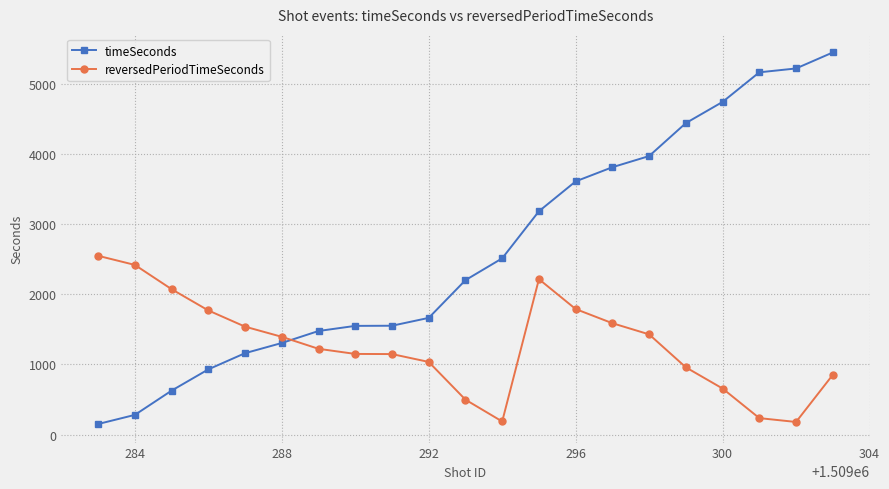

How many categories are shown in the chart?

21